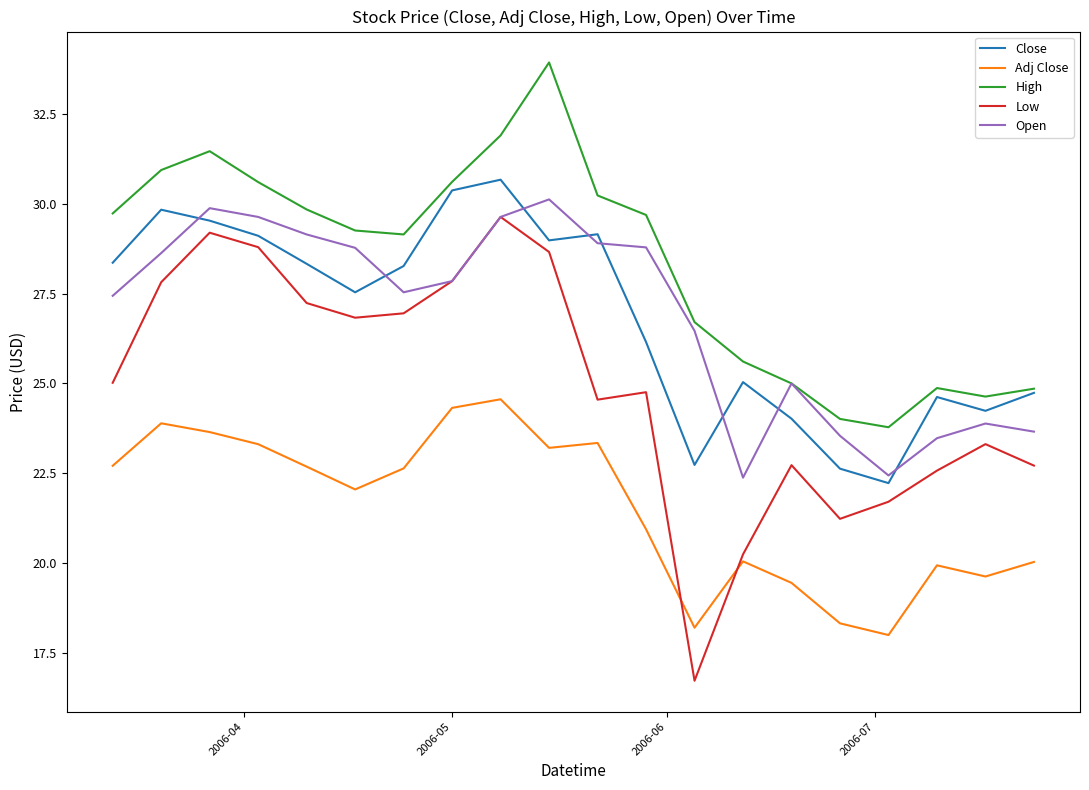

Which series has the widest spread of values?

Low